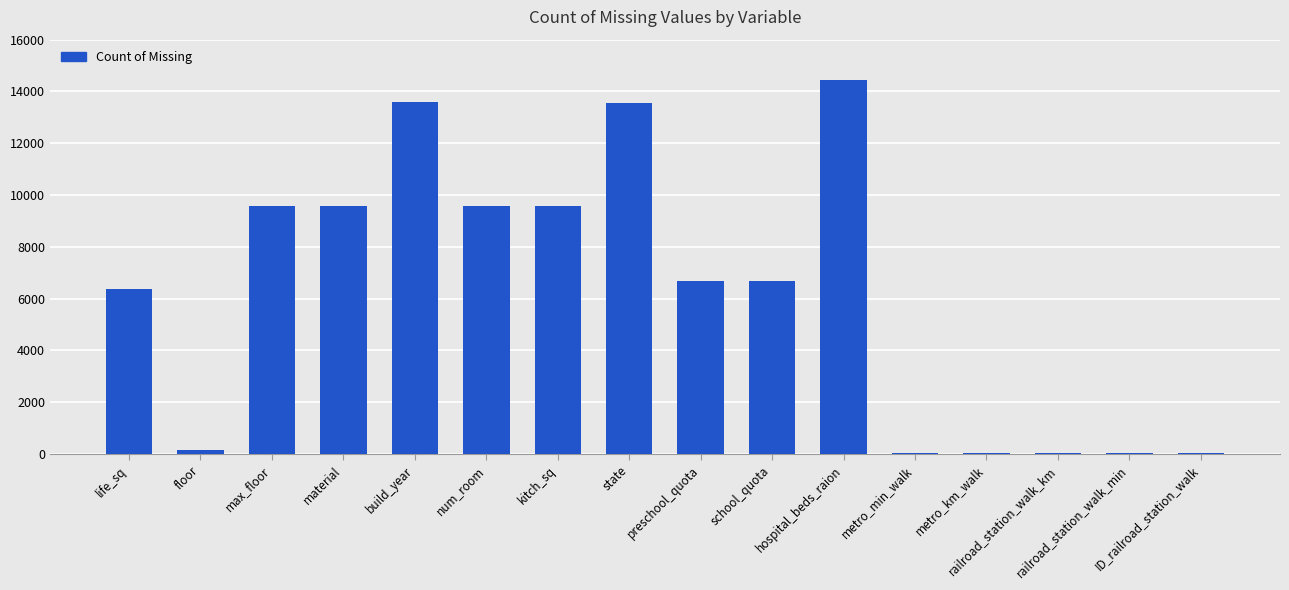

List the labels in order of value, largest first.

hospital_beds_raion, build_year, state, max_floor, material, num_room, kitch_sq, preschool_quota, school_quota, life_sq, floor, metro_min_walk, metro_km_walk, railroad_station_walk_km, railroad_station_walk_min, ID_railroad_station_walk